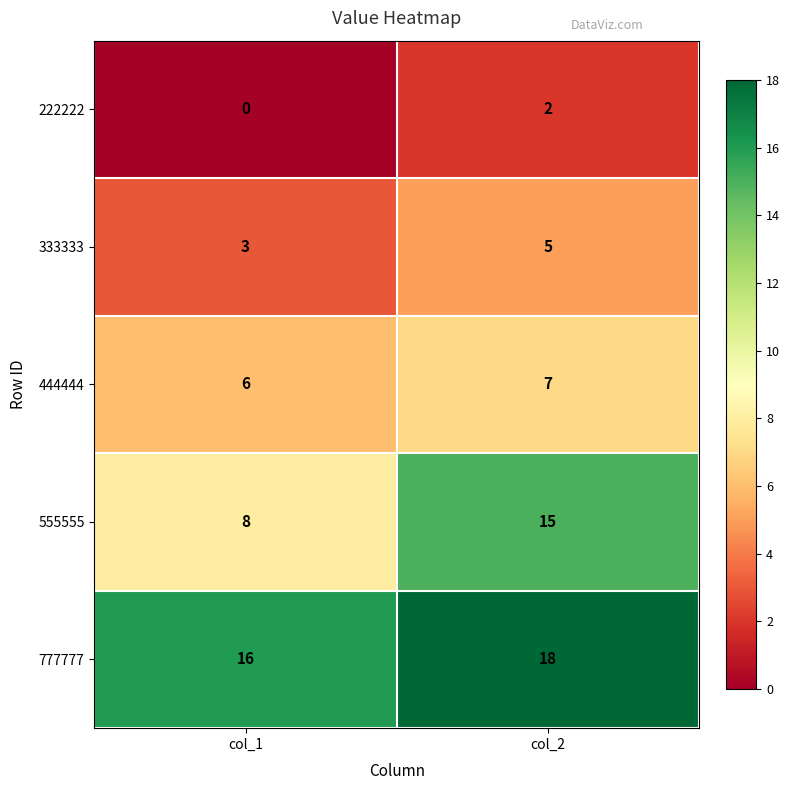

What is the difference between the highest and lowest values at col_1?

16